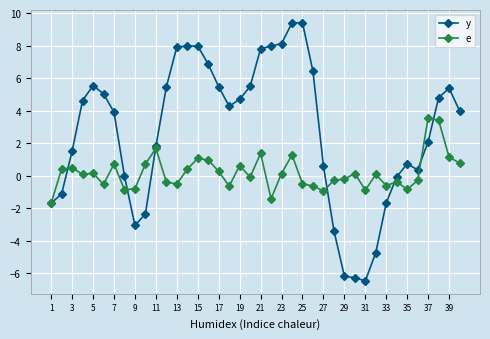

At how many categories does at least one series exceed 3?

23